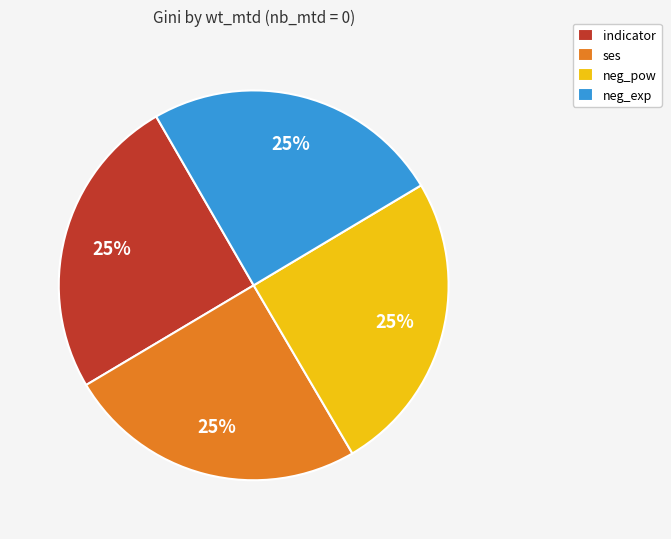

What percentage is the indicator slice, to the nearest percent?

25%